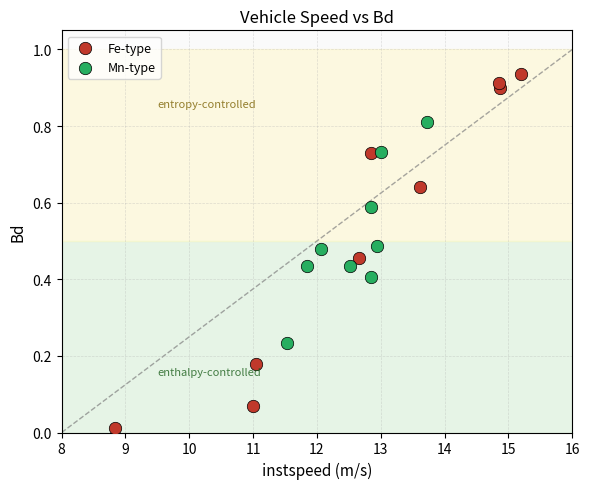

Which series reaches the maximum Y coordinate?

Fe-type